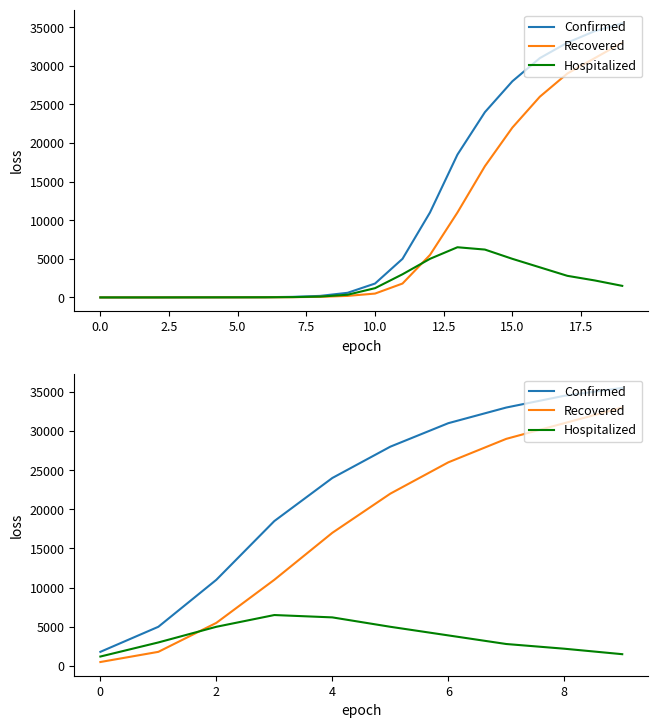

What is the value of the Confirmed point at the 9th from the left?

34500